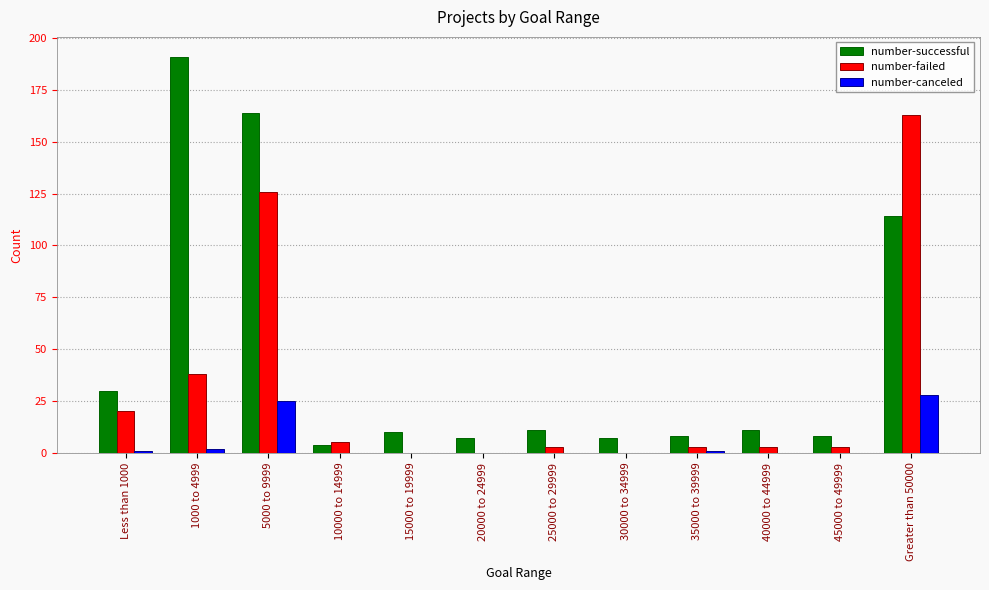

Which series has the largest total across all categories?

number-successful